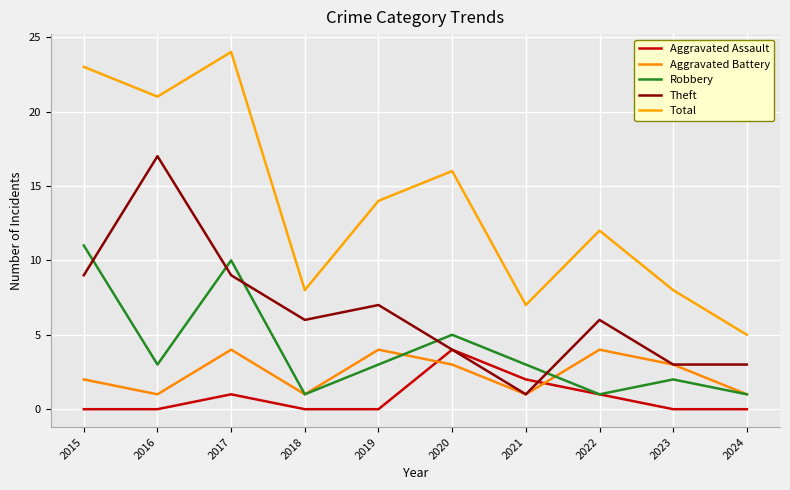

Between 2016 and 2018, which is larger?

2016